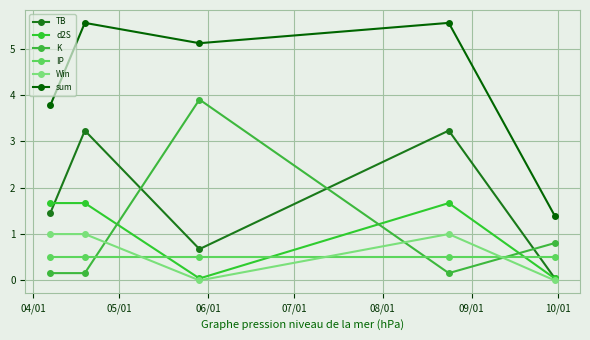

What is the label of the 4th point from the right?

05/01